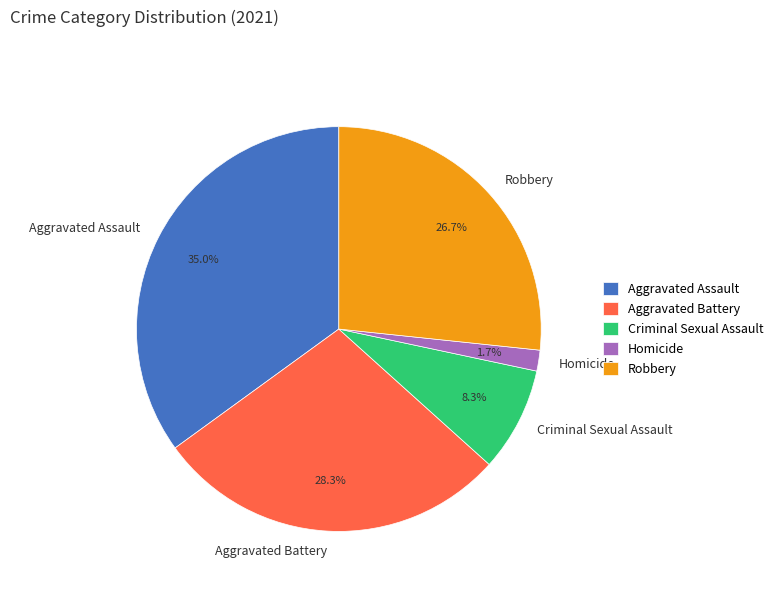

How many slices are in this pie chart?

5